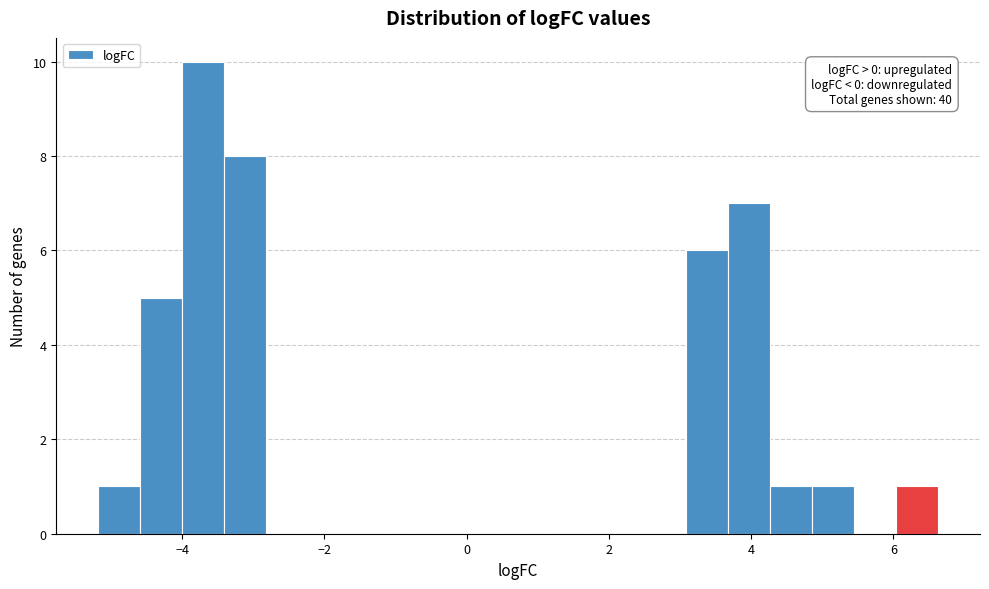

Around what value on the x-axis is the tallest bar? Give the approximate position of its centre, as read against the axis.

-3.8